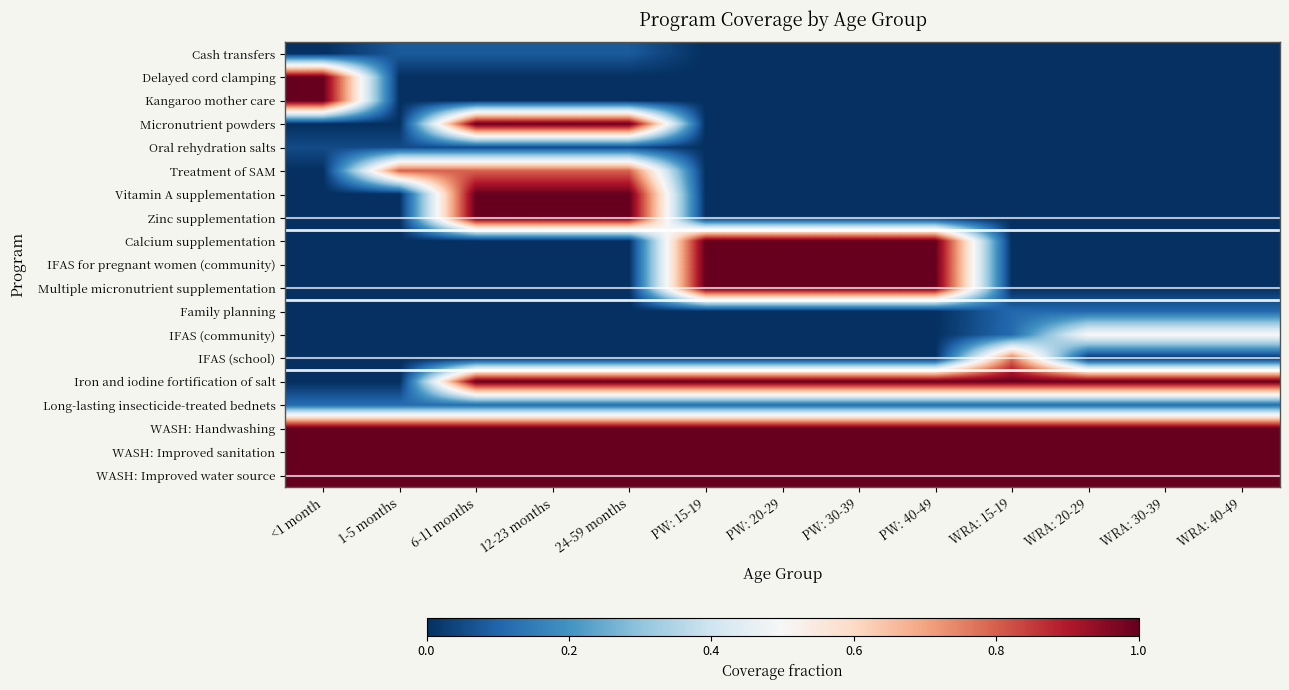

Between WRA: 15-19 and 6-11 months, which is larger?

6-11 months